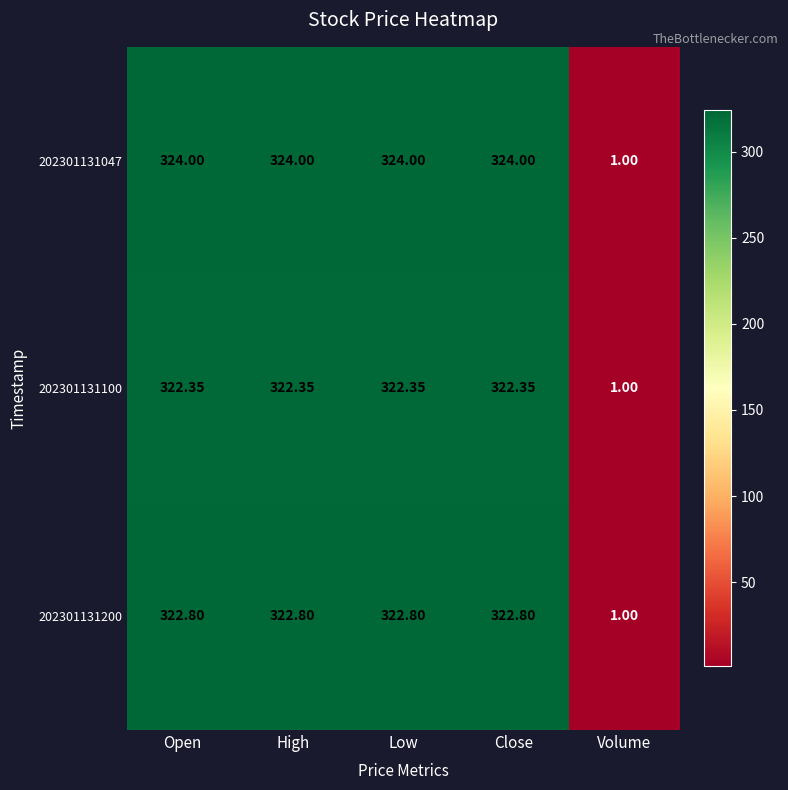

Which series has the largest range (max minus min)?

202301131047